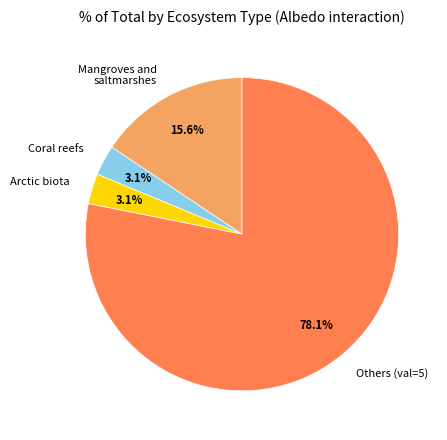

Which has a higher value, Coral reefs or Others (val=5)?

Others (val=5)